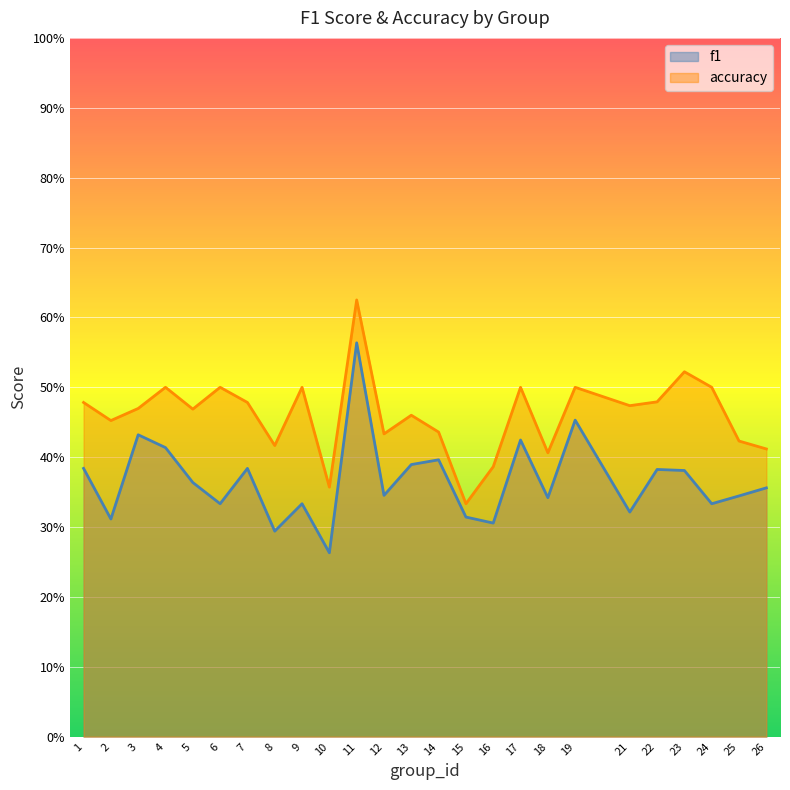

Is the value of accuracy at 13 greater than the value of f1 at 10?

Yes